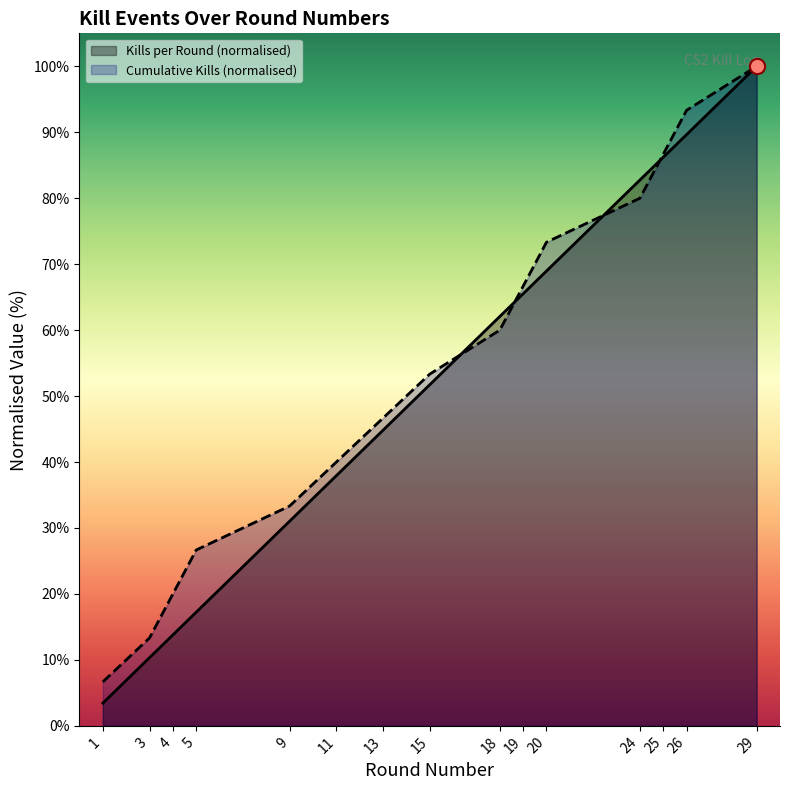

At how many categories does at least one series exceed 18?

13